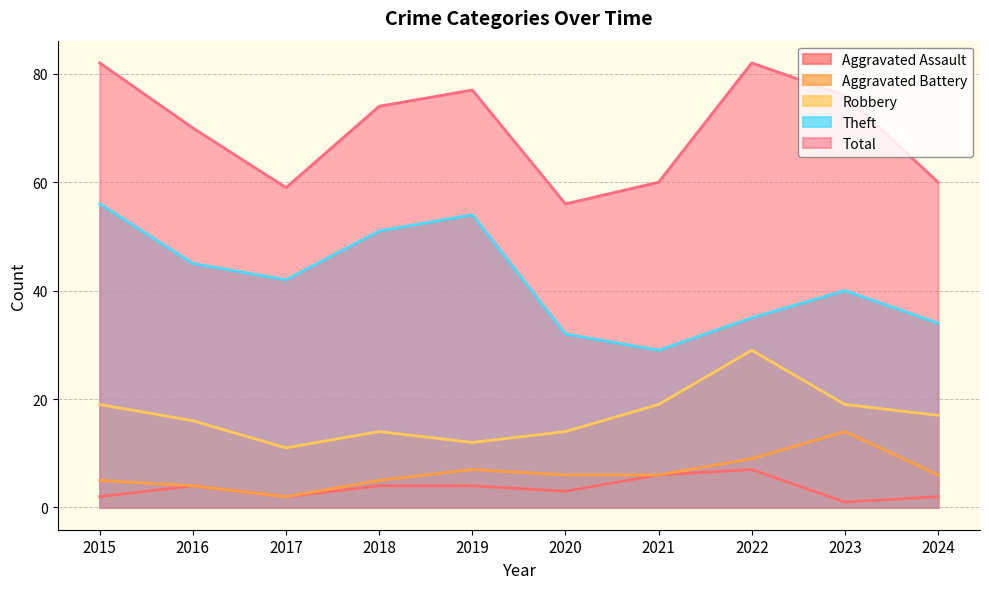

What is the difference between the Aggravated Battery values at 2023 and 2017?

12